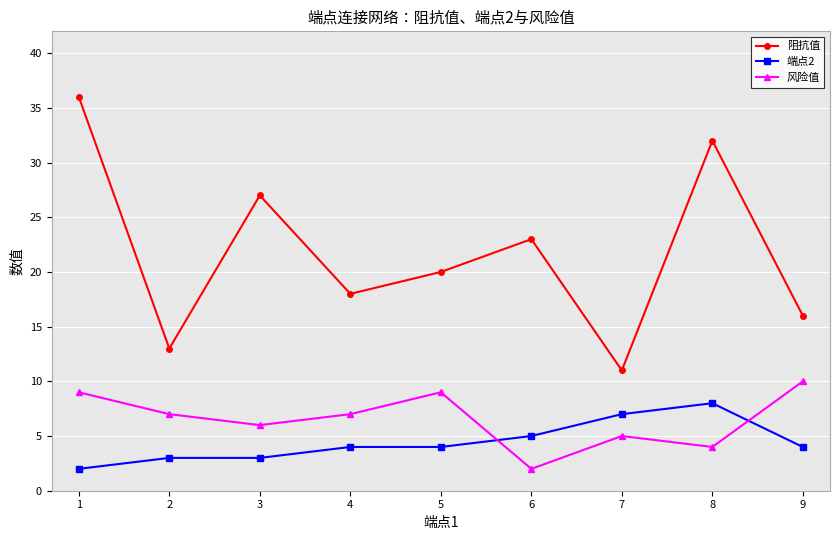

Is it true that 端点2 equals 4 at 4?

True